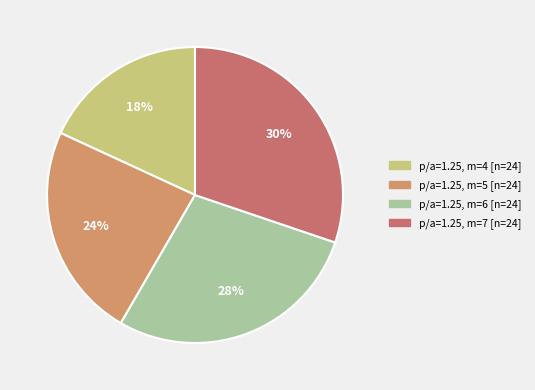

Is there any slice that represents more than half of the pie?

No